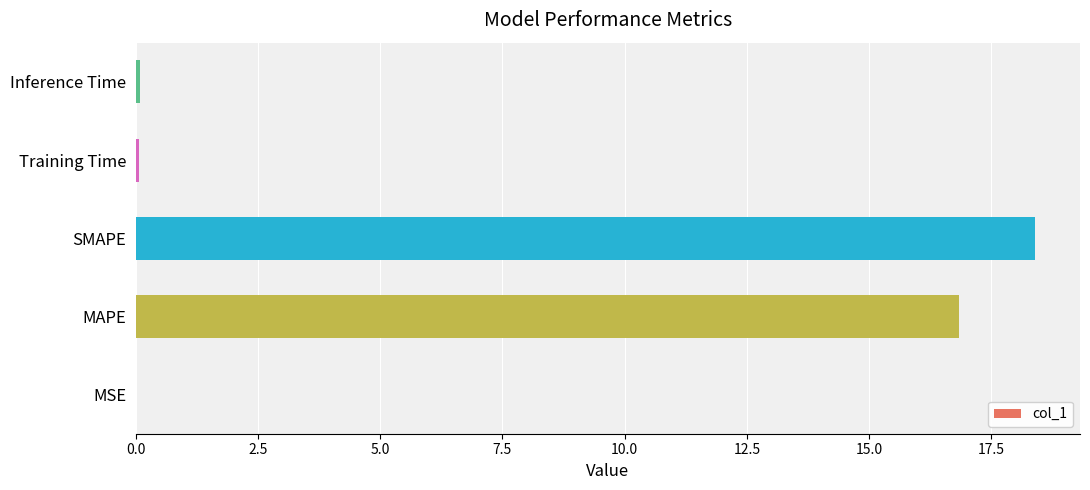

Is it true that the value at SMAPE is 18.4?

True